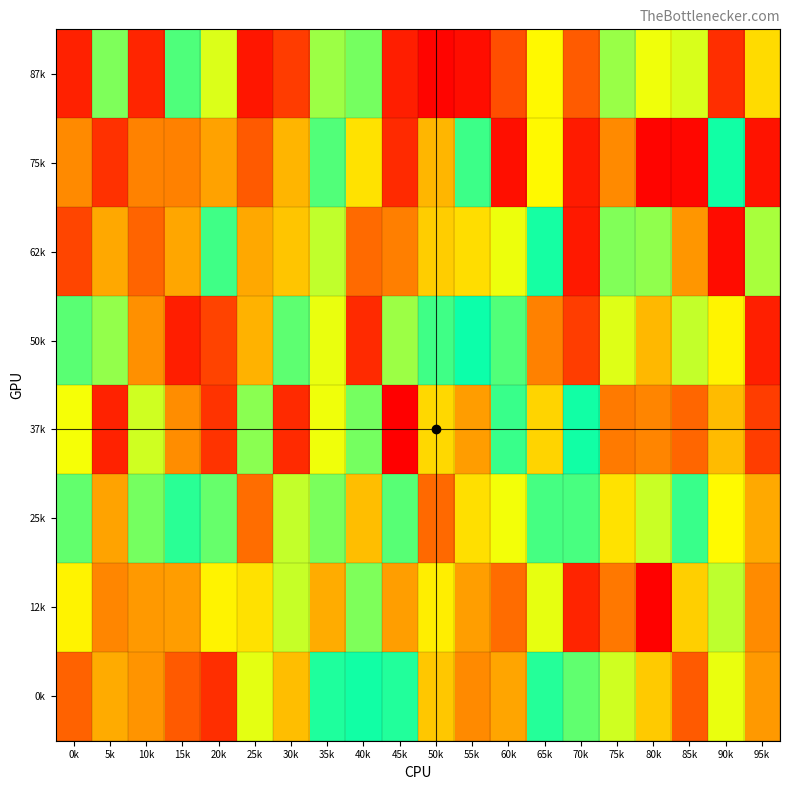

Which category has the lowest value across all series?

45k